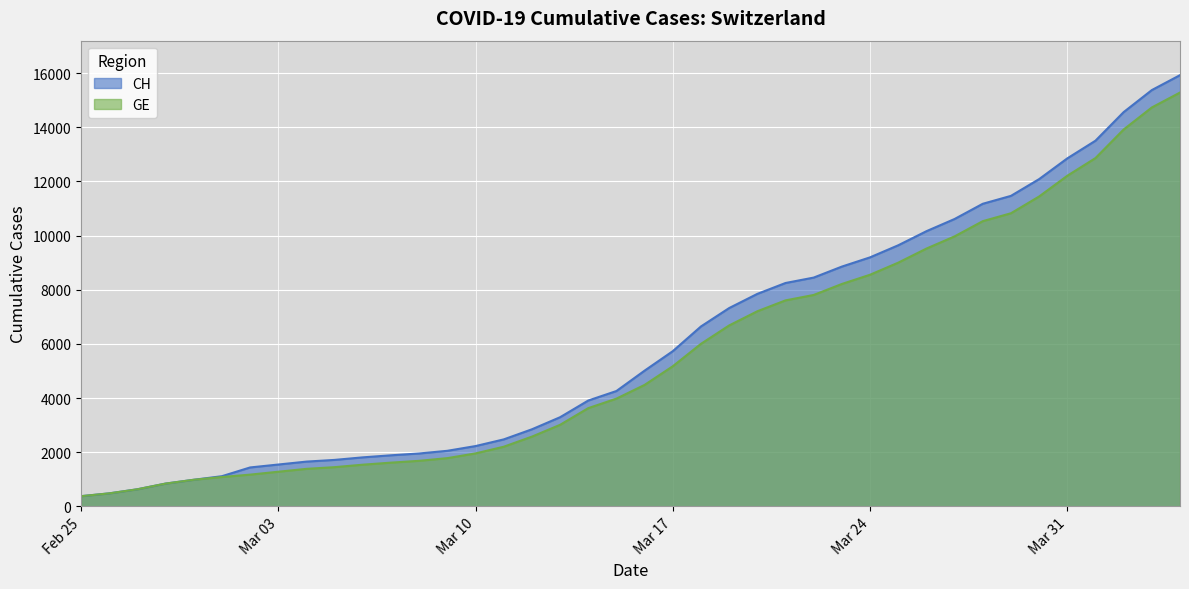

Reading left to right, list all the values displayed in this chart.

CH: 375	479	630	840	981	1113	1436	1544	1652	1715	1809	1885	1952	2051	2226	2472	2845	3291	3908	4259	5012	5731	6644	7323	7847	8249	8449	8855	9196	9642	10162	10613	11175	11467	12086	12852	13505	14561	15375	15926
GE: 375	479	630	840	981	1083	1171	1278	1384	1447	1538	1614	1681	1780	1955	2201	2574	3010	3627	3978	4485	5174	6002	6681	7205	7607	7807	8213	8554	9000	9520	9971	10533	10825	11444	12210	12863	13919	14733	15284